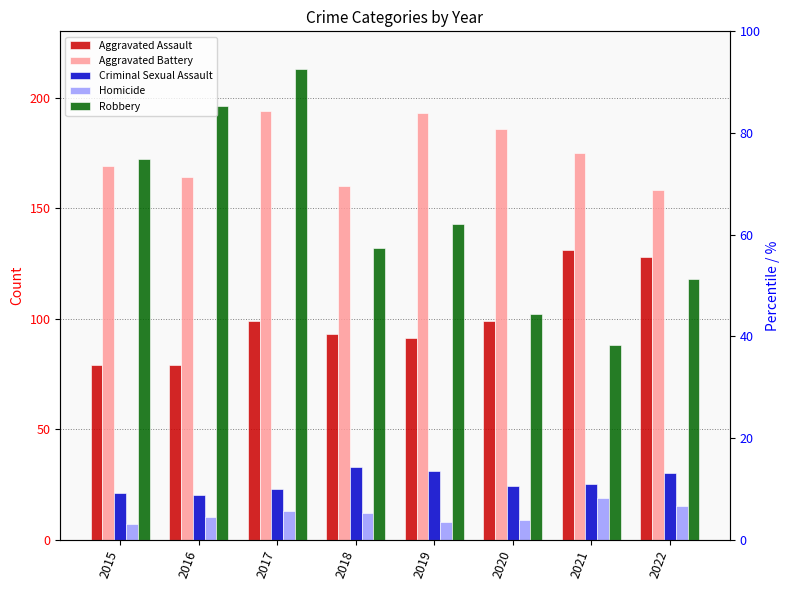

Where is Robbery nearest to the value 150?

2019